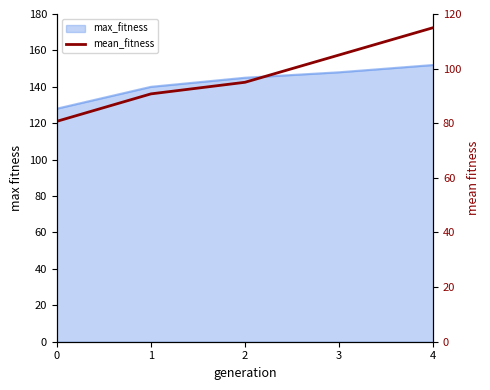

The value at 4 is 196.6. True or false?

False